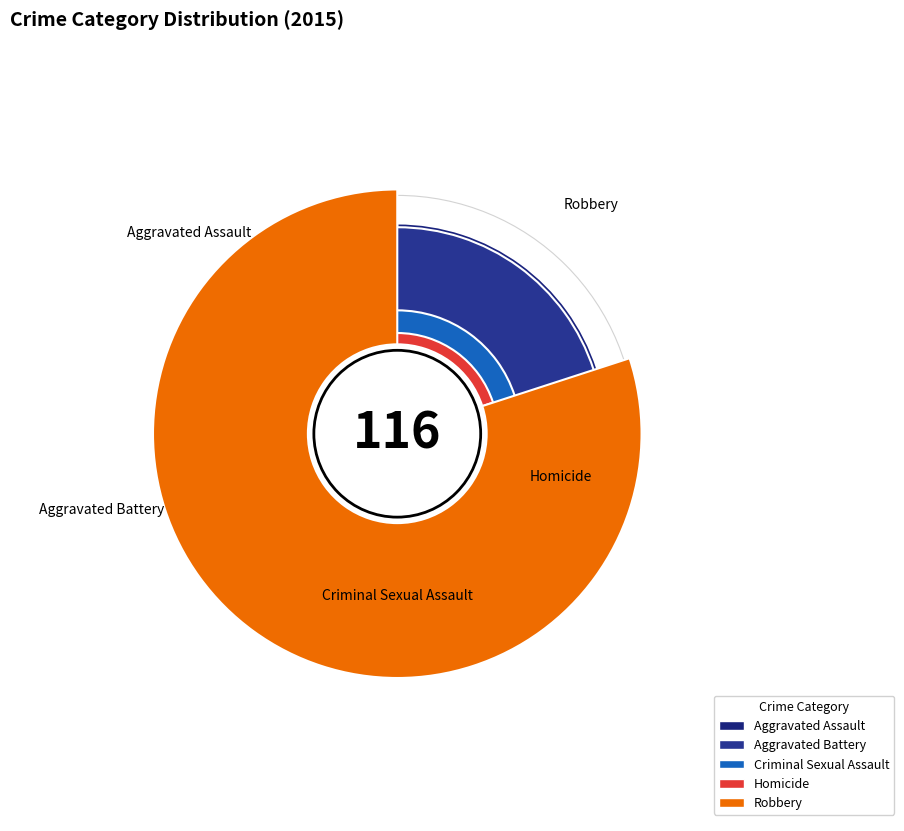

What is the total percentage of Aggravated Battery and Homicide?

29.3%